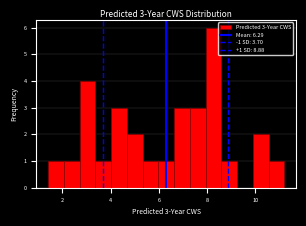

Around what value on the x-axis is the tallest bar? Give the approximate position of its centre, as read against the axis.

8.2